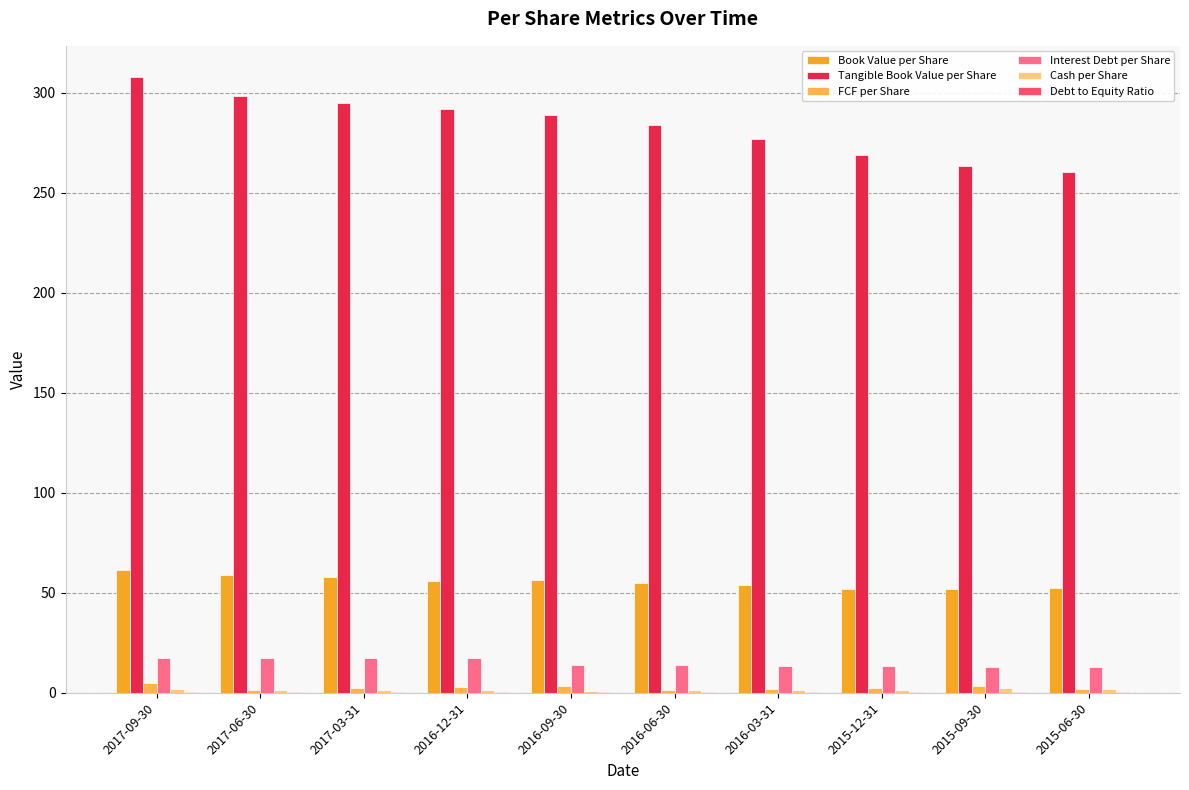

Reading right to left, extract all data points from this chart.

Book Value per Share: 52.3	51.6	52.0	53.8	55.0	56.4	55.9	57.9	59.1	61.2
Tangible Book Value per Share: 260.2	263.6	268.7	277.0	283.9	288.9	291.8	295.2	298.6	308.1
FCF per Share: 1.6	3.3	2.2	1.8	1.5	3.5	3.1	2.1	1.2	5.0
Interest Debt per Share: 12.7	13.0	13.3	13.5	13.7	13.8	17.2	17.4	17.5	17.6
Cash per Share: 2.0	2.3	1.3	1.4	1.2	1.0	1.2	1.2	1.3	1.9
Debt to Equity Ratio: 0.2	0.3	0.3	0.3	0.2	0.2	0.3	0.3	0.3	0.3